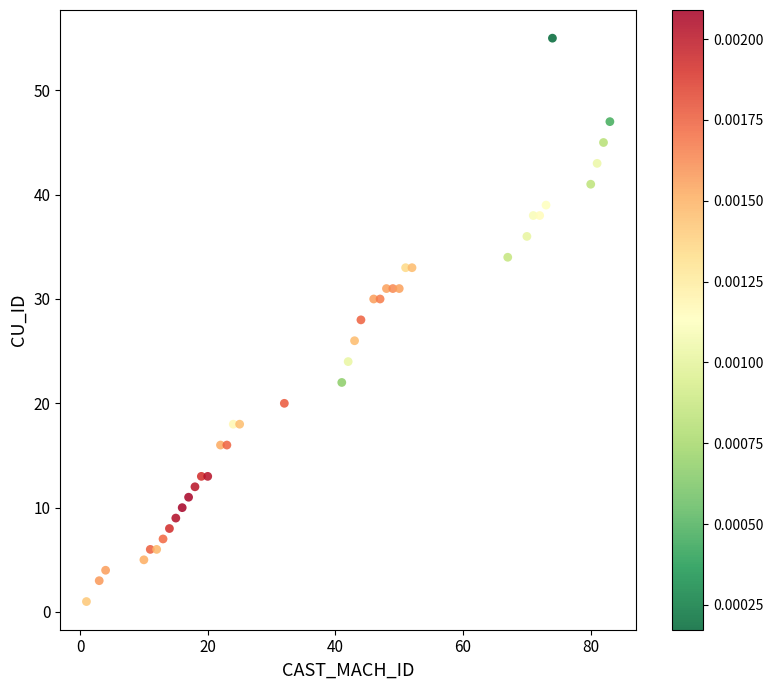

What is the range of X values (max minus min)?

82